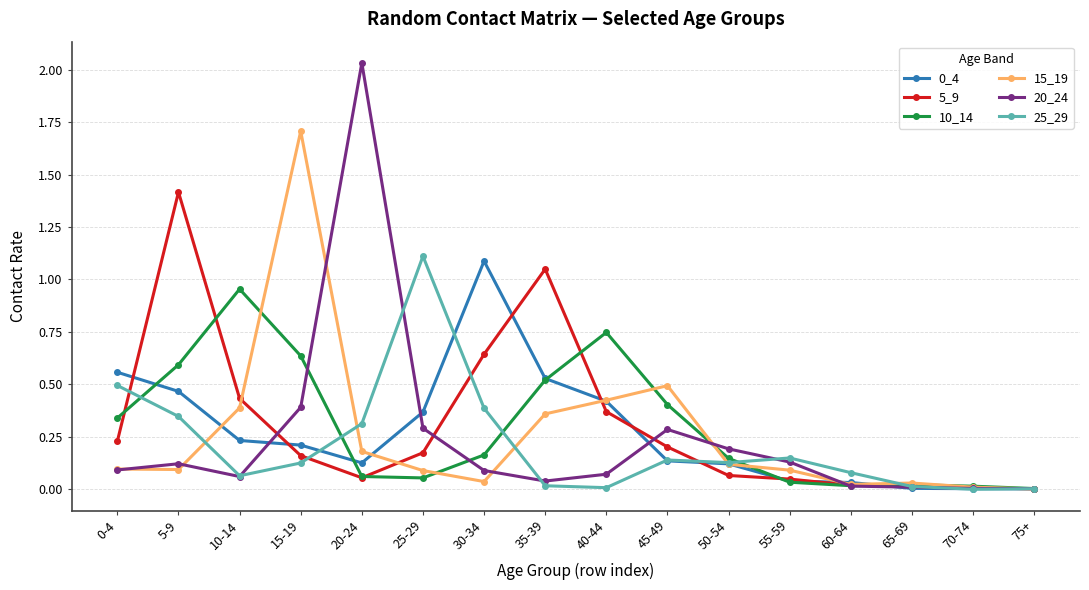

Is the value of 20_24 at 60-64 greater than the value of 25_29 at 5-9?

No